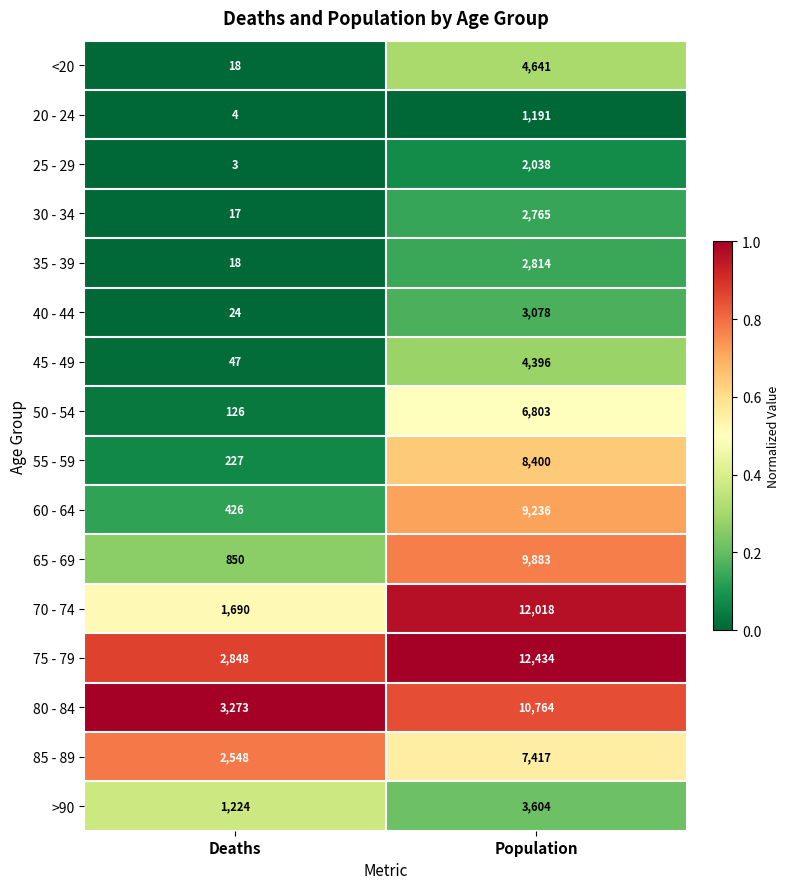

What is the approximate value of 65 - 69 at Population, to the nearest 50?

9900